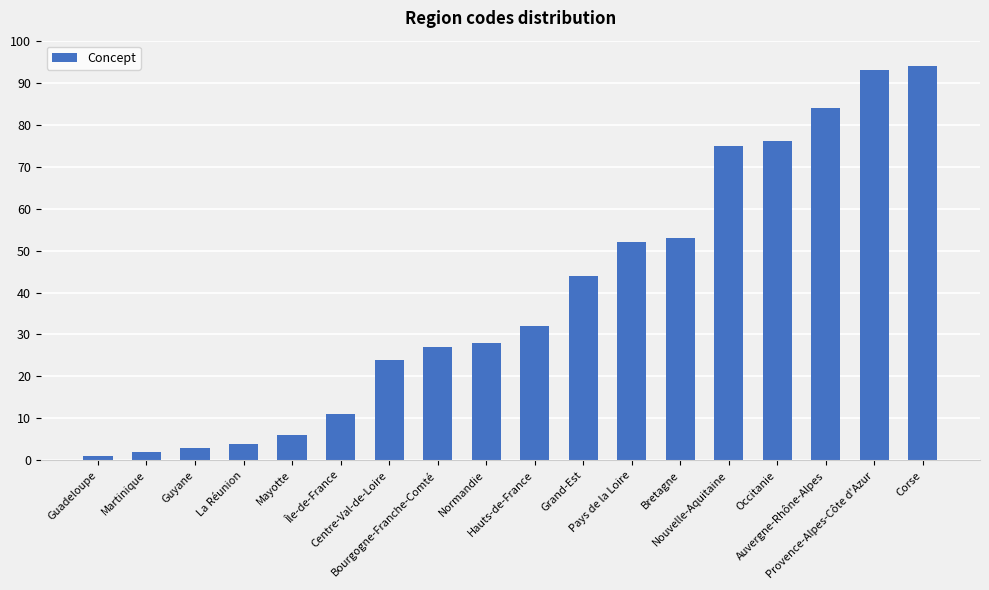

What is the value of the 11th bar from the left?

44